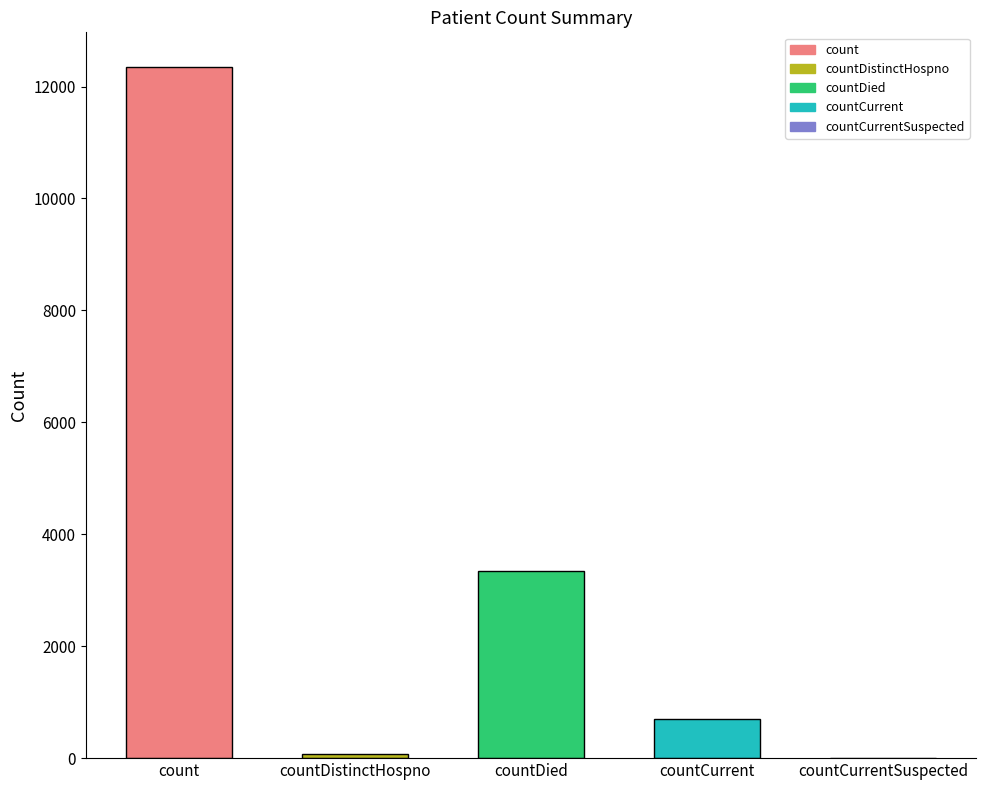

Which label corresponds to the largest value in the chart?

count